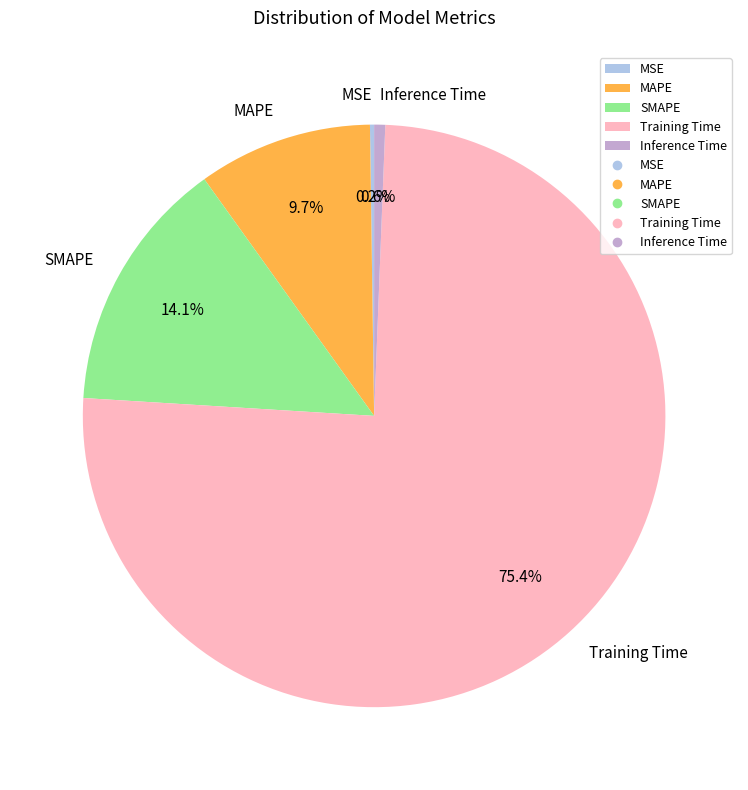

Which slice is the largest?

Training Time